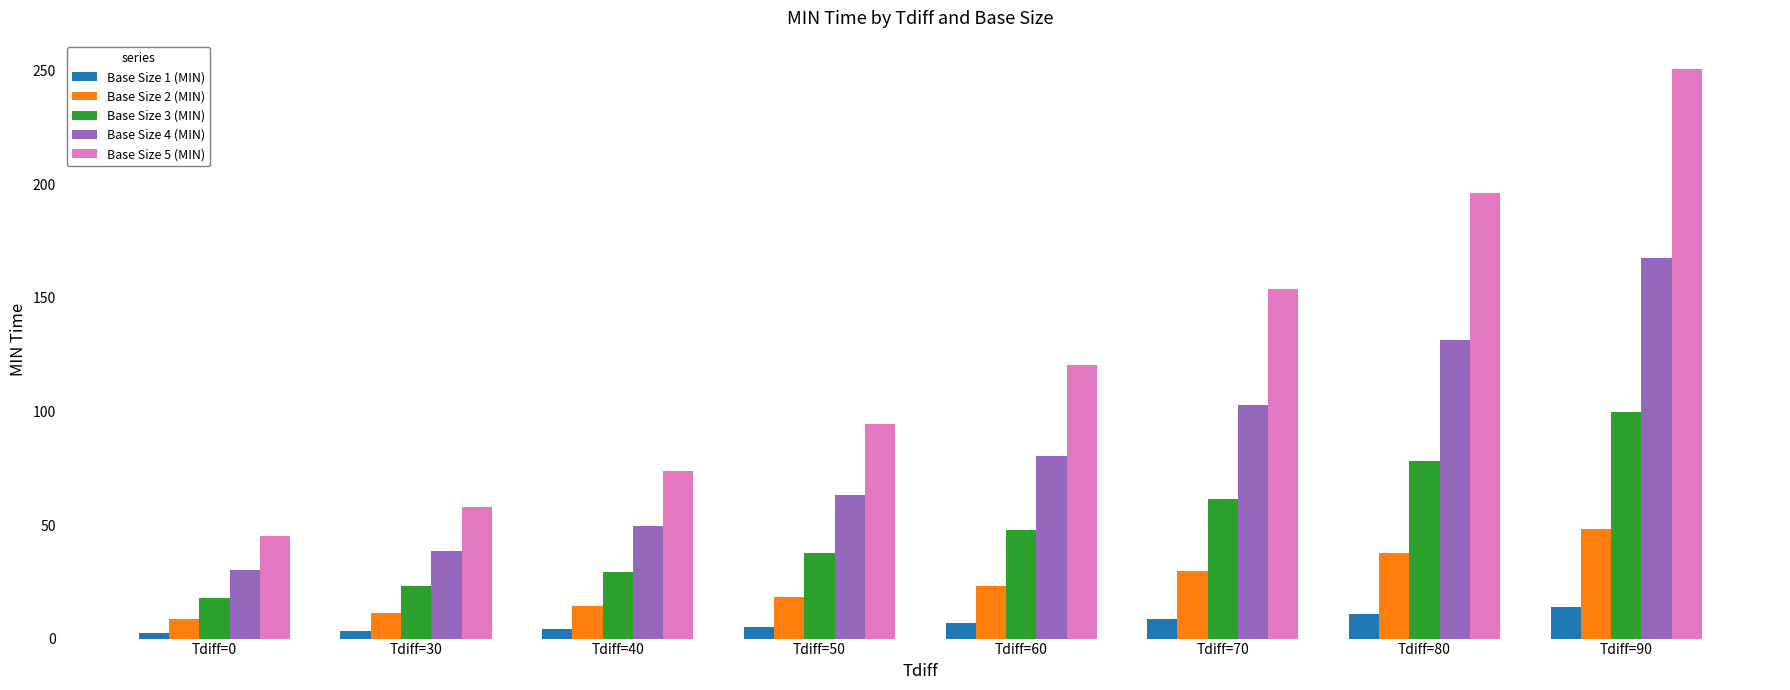

What is the value of the Base Size 4 (MIN) bar at the 7th from the left?

131.4